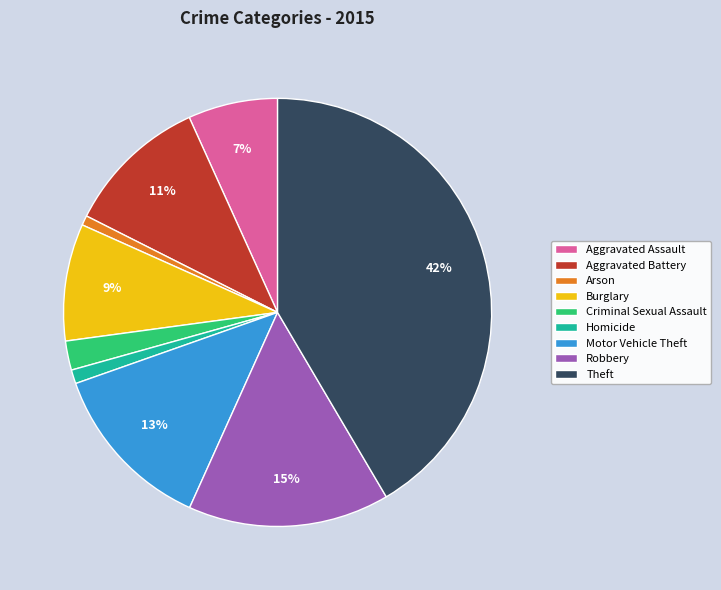

Is it true that Theft is 42% of the pie?

True